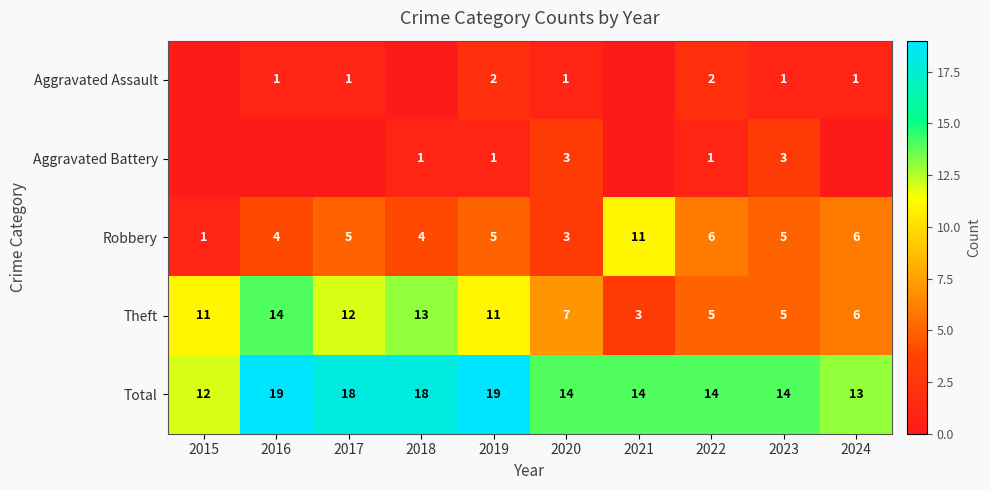

Which category has the highest value in the Robbery series?

2021